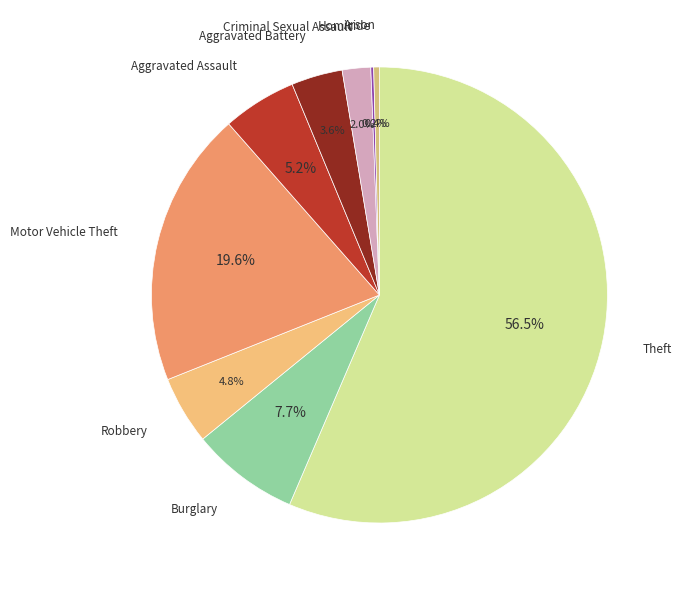

How many slices are in this pie chart?

9